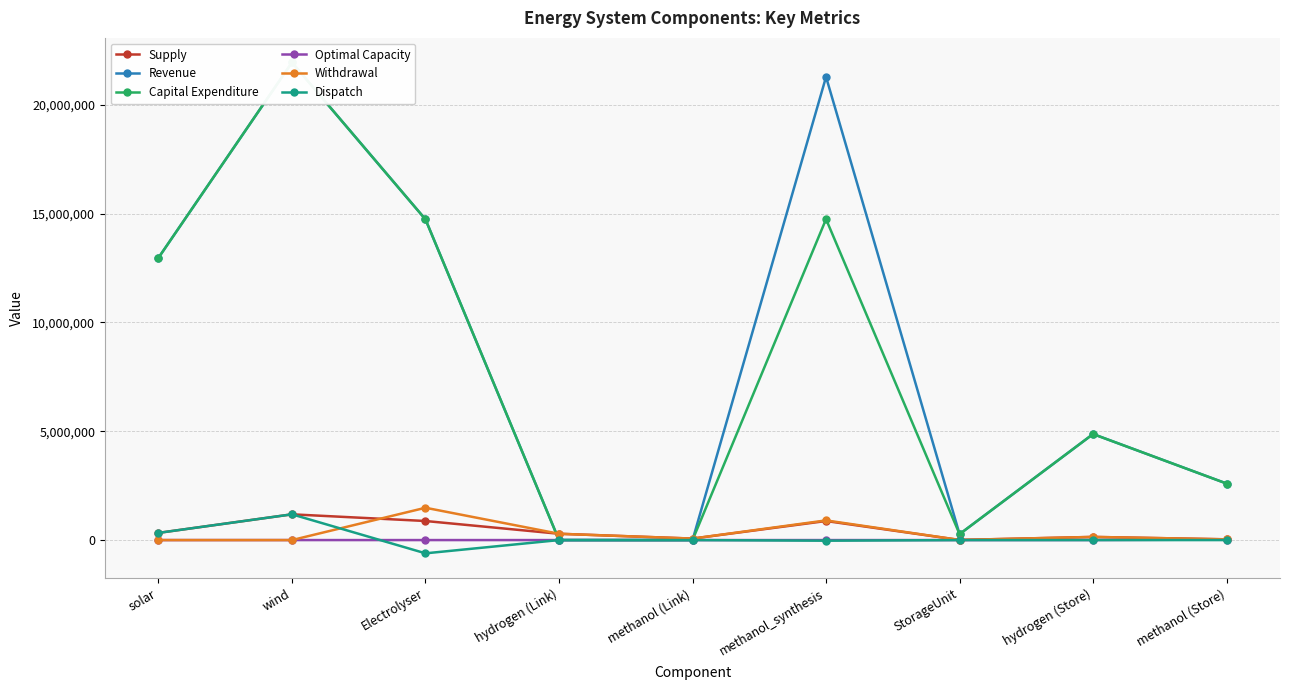

Where do Capital Expenditure and Optimal Capacity first cross each other?

Electrolyser and hydrogen (Link)